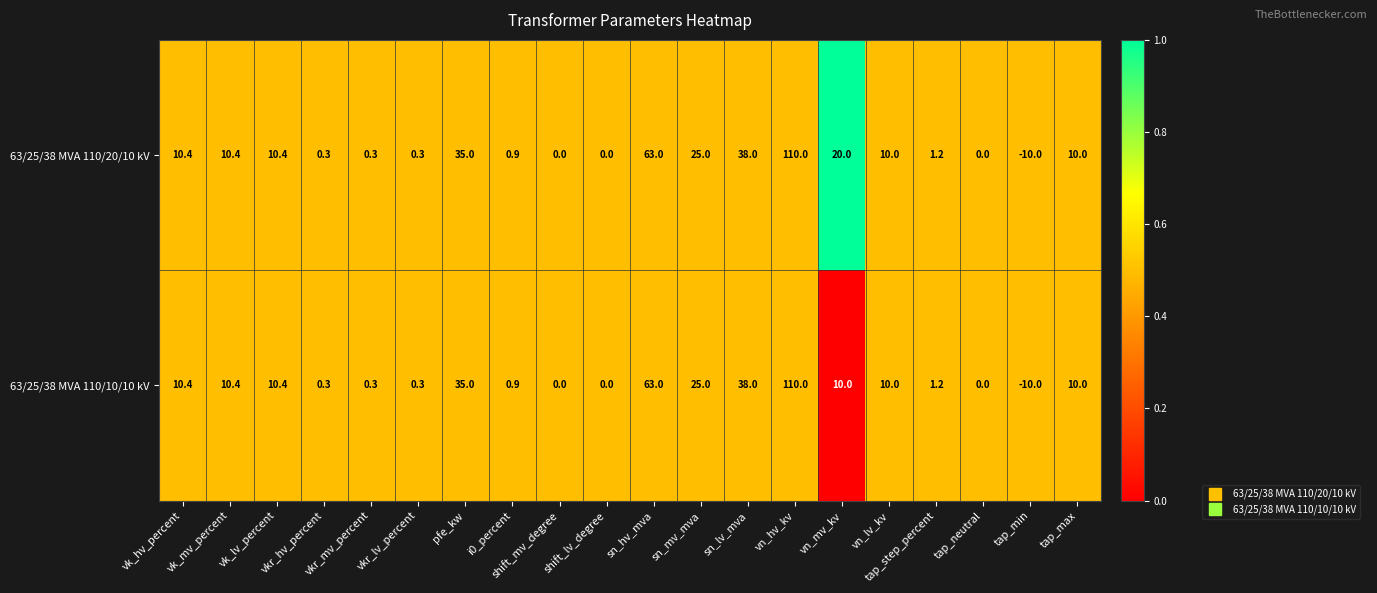

Is it true that 63/25/38 MVA 110/20/10 kV equals 60.5 at vn_hv_kv?

False